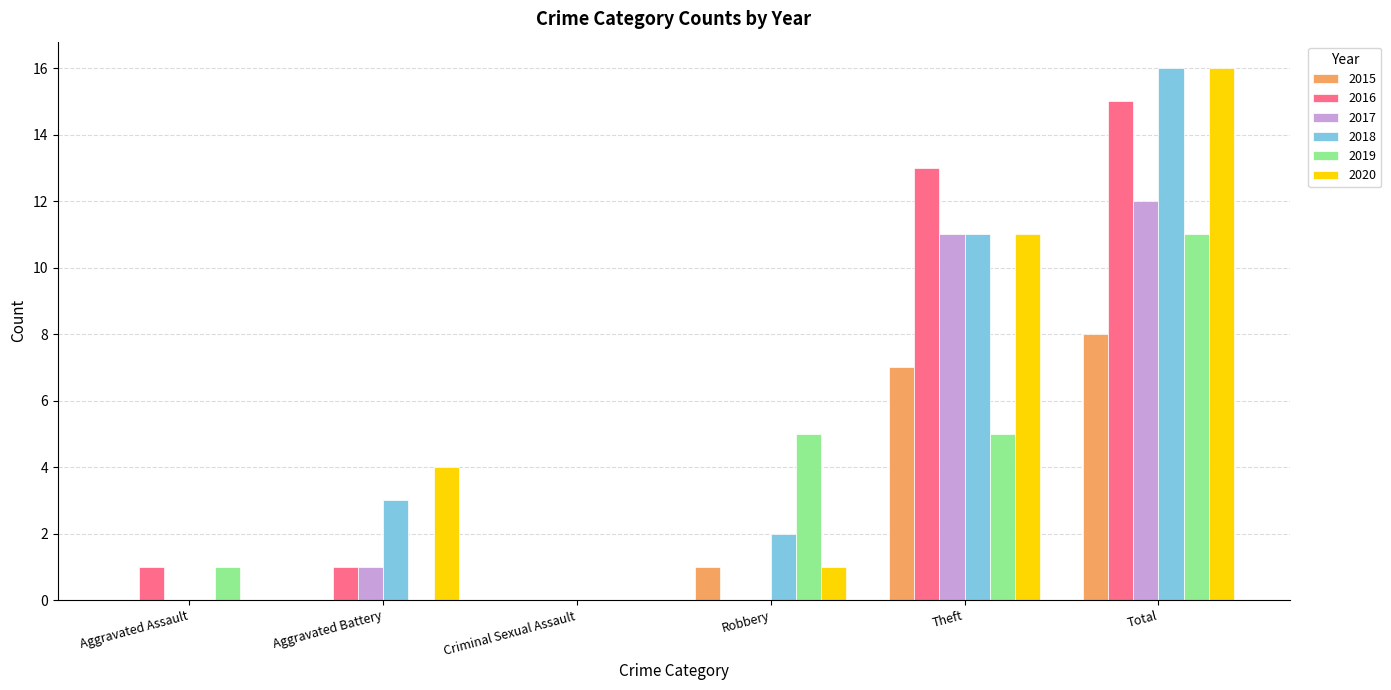

Count the number of data series in this chart.

6